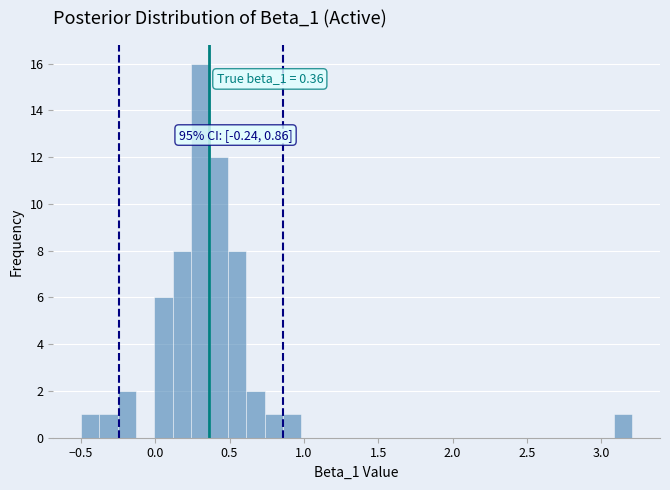

Read against the x-axis, roughly where is the centre of the tallest bar?

0.30